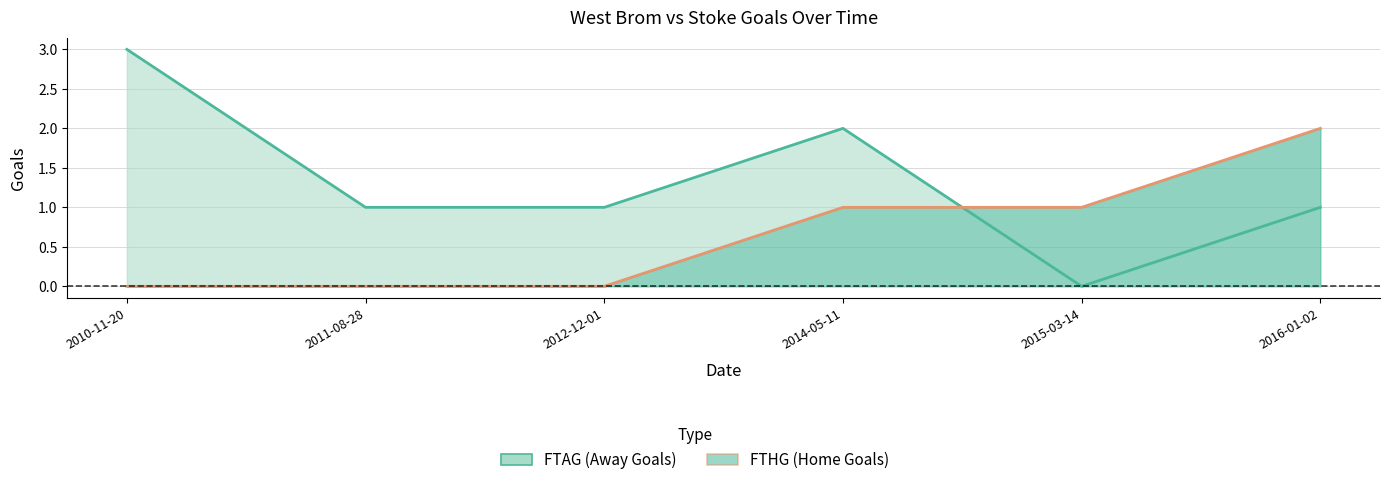

Reading left to right, extract all data points from this chart.

FTAG line: 2010-11-20=3	2011-08-28=1	2012-12-01=1	2014-05-11=2	2015-03-14=0	2016-01-02=1
FTHG line: 2010-11-20=0	2011-08-28=0	2012-12-01=0	2014-05-11=1	2015-03-14=1	2016-01-02=2